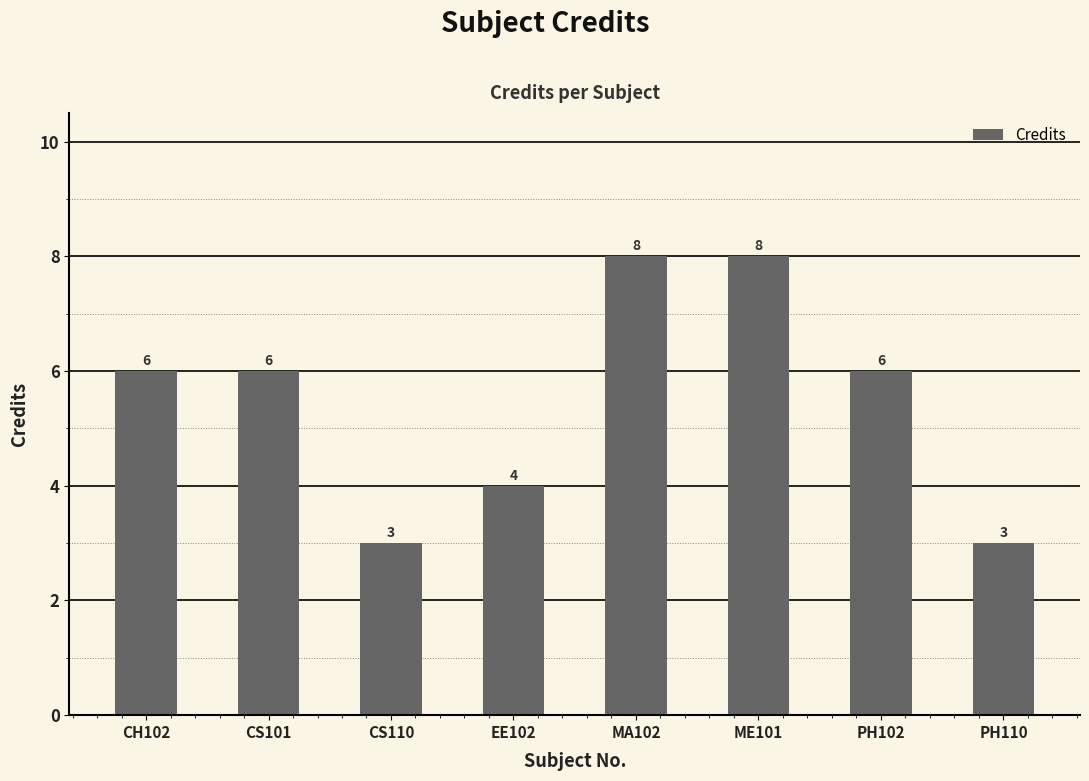

Read the value at PH102.

6